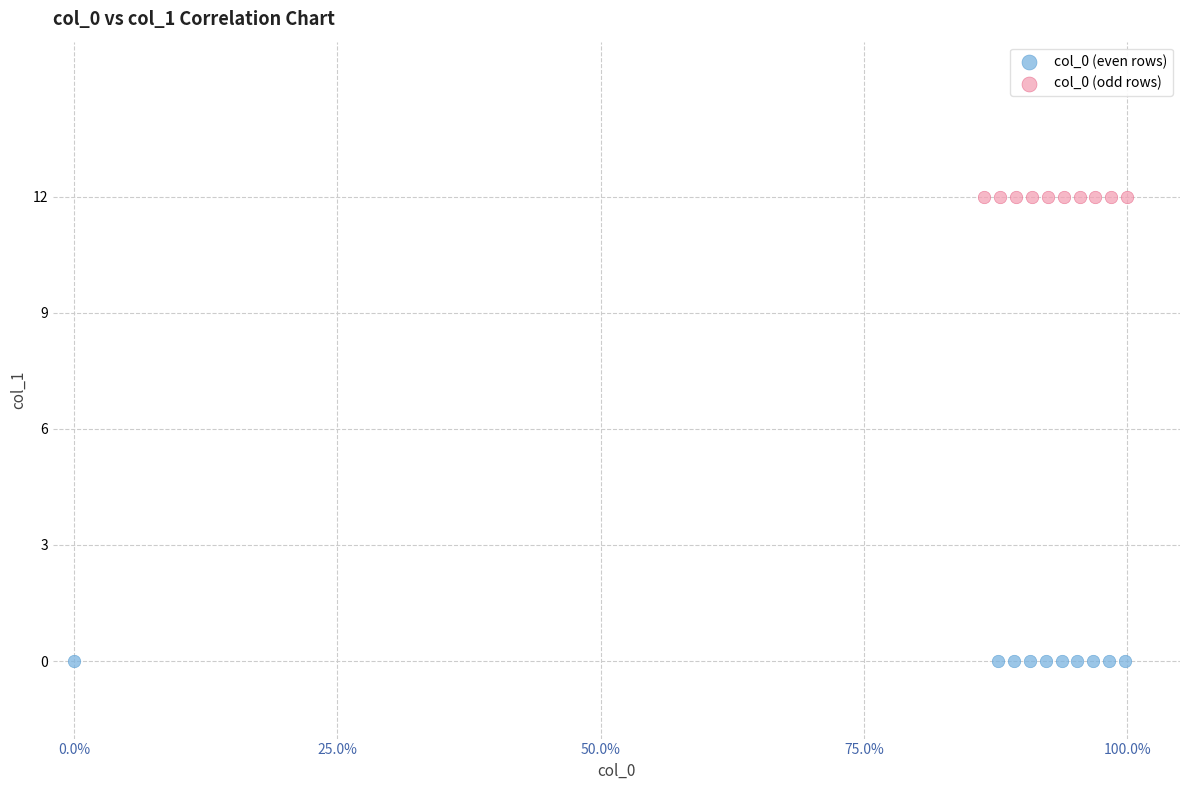

Which series contains the lowest Y value?

col_0 (even rows)